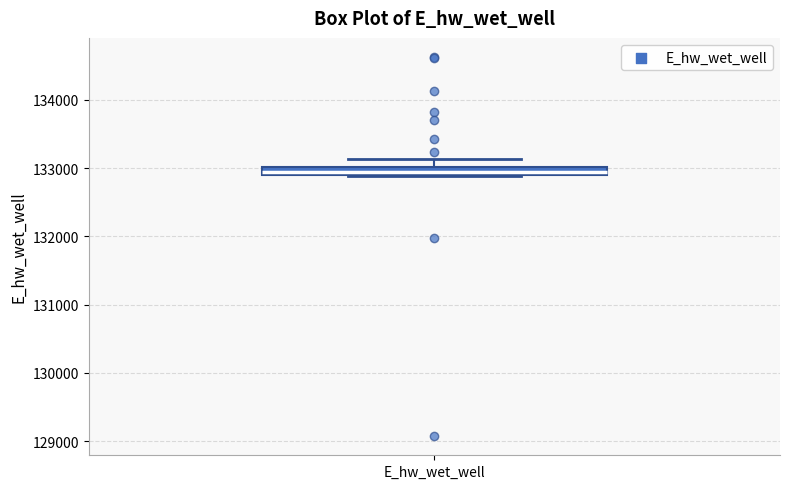

Where is the upper edge of the box for E_hw_wet_well on the y-axis? The values are not printed on the chart, so give them approximately, as read against the axis.

133000